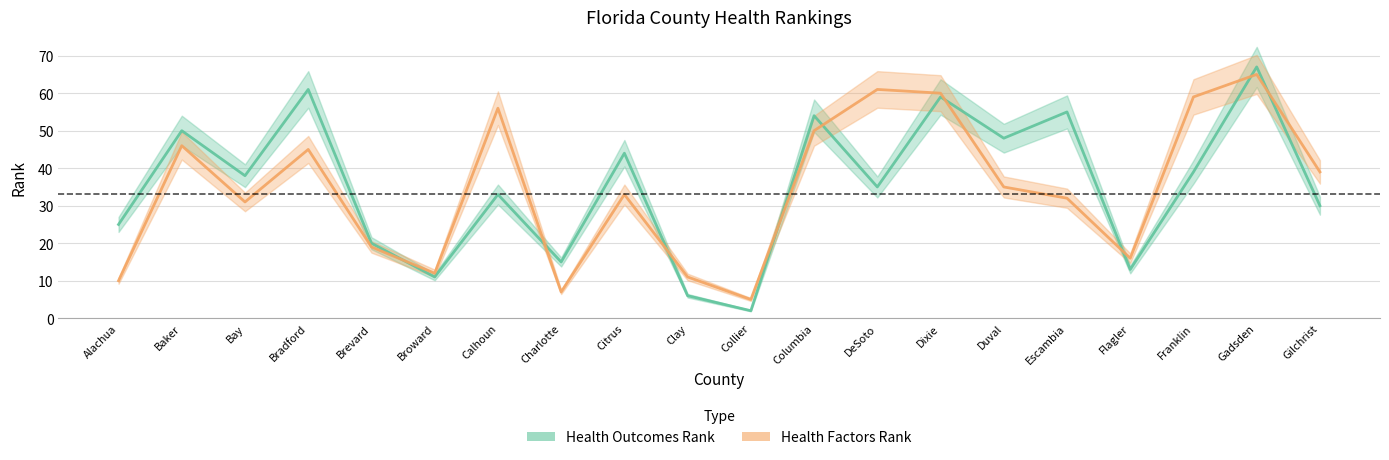

True or false: Health Outcomes Rank has a value of 13 at Flagler.

True